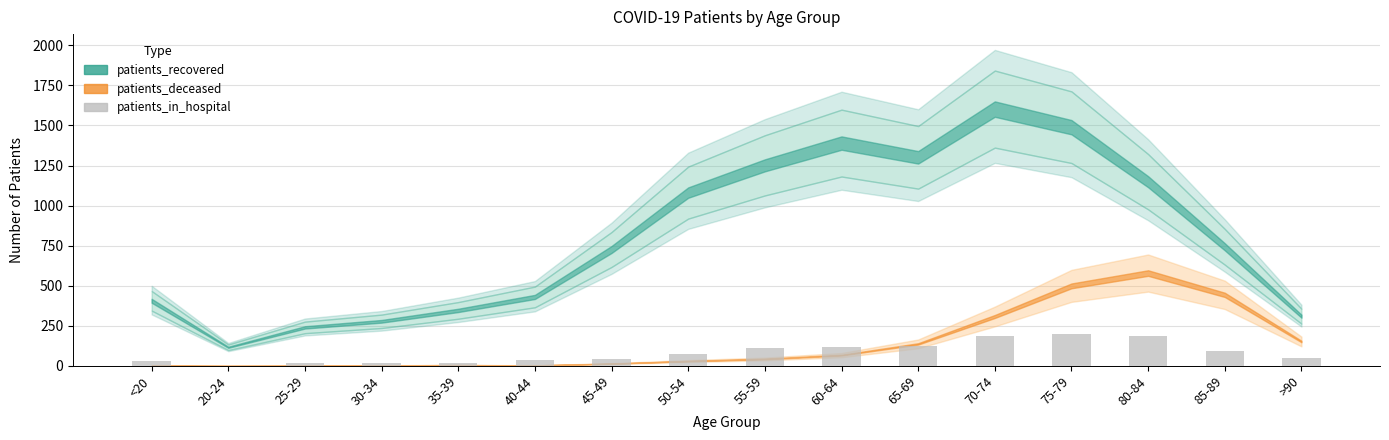

The chart shows a value of 270 at 80-84. True or false?

False